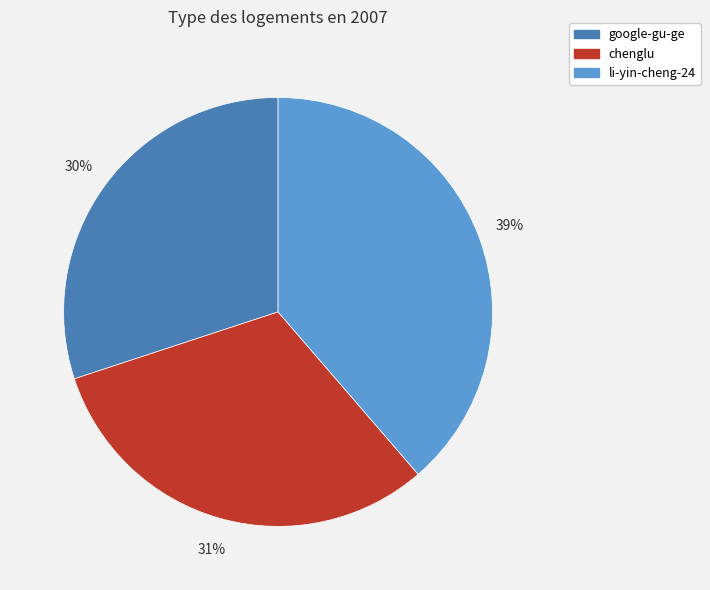

To the nearest percent, what percentage of the pie is google-gu-ge?

30%